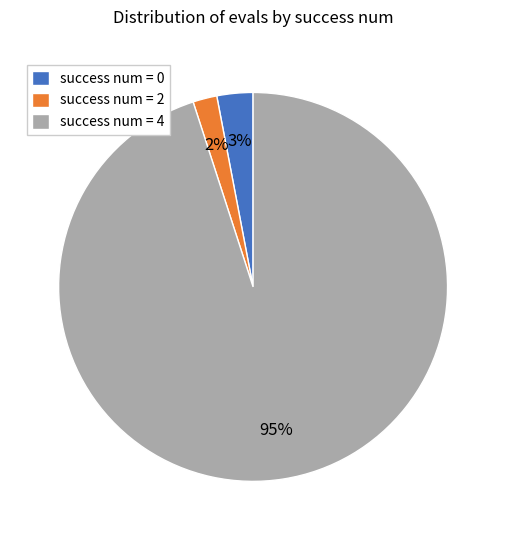

What is the smallest slice in the pie chart?

success num = 2